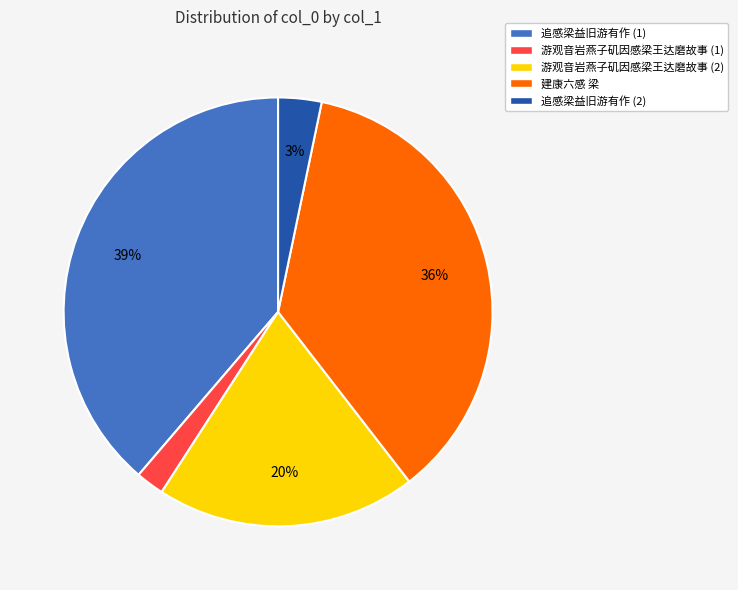

Which category has the biggest portion of the pie?

追感梁益旧游有作 (1)